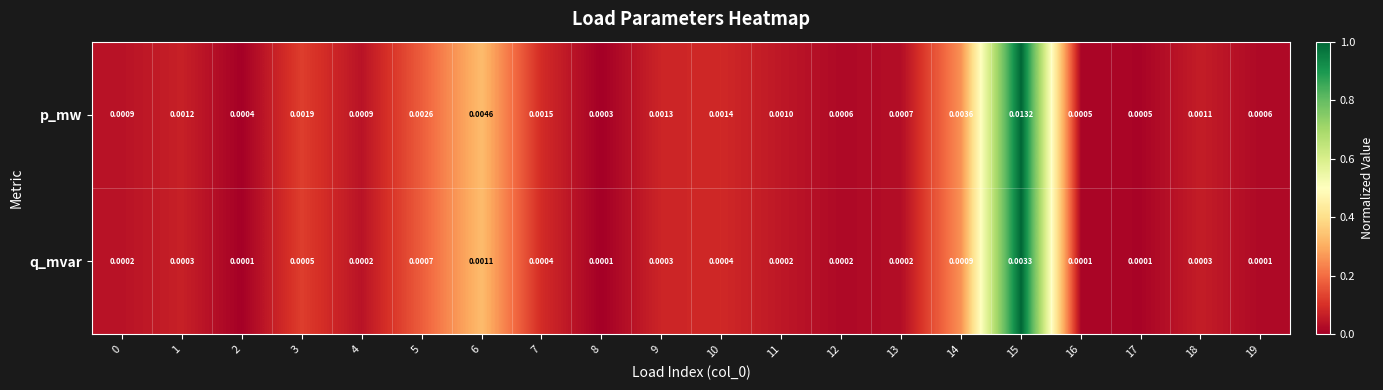

Which series has the largest total across all categories?

p_mw